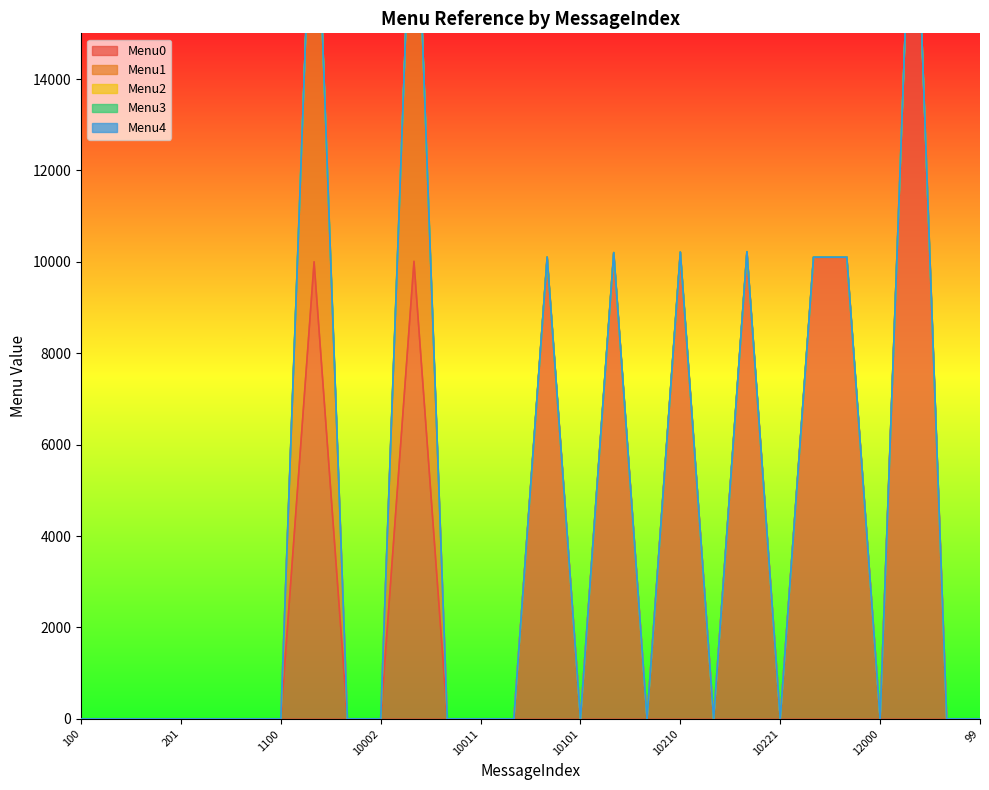

What is the label of the 13th point from the left?

10011